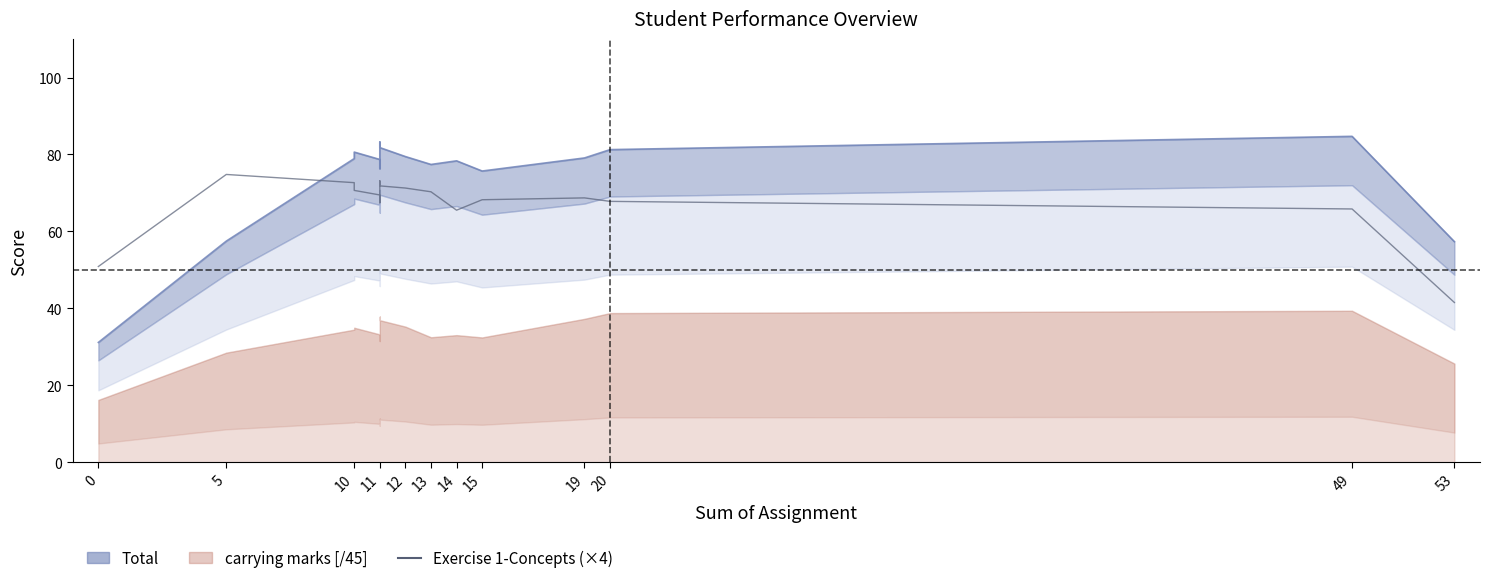

What is the sum of all values?

1354.2